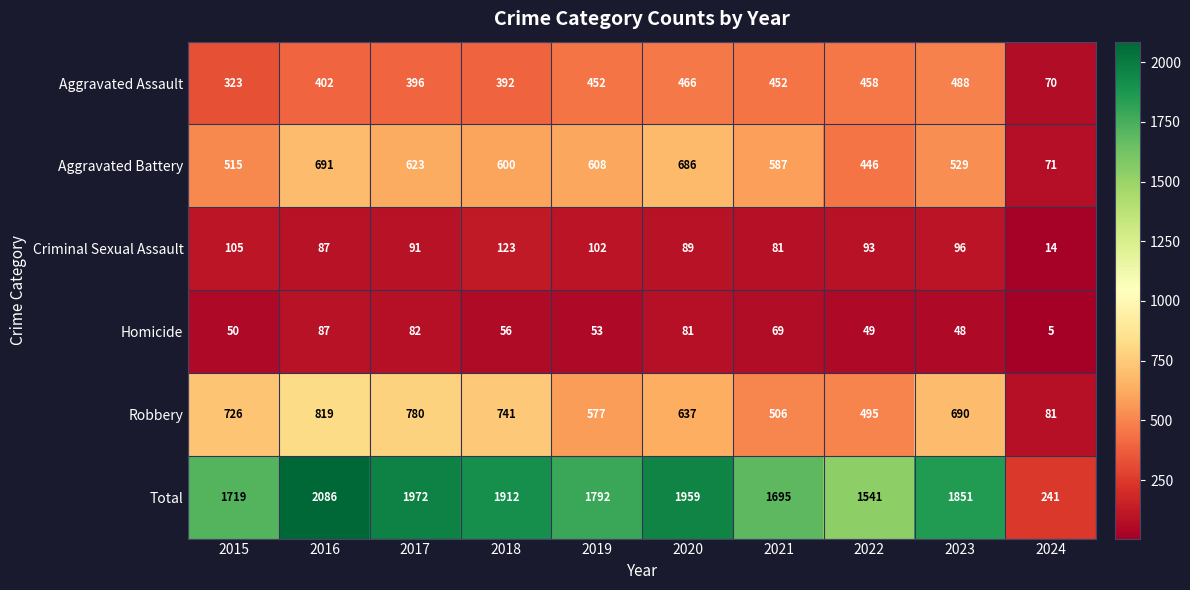

What is the average value of the Aggravated Battery series?

536